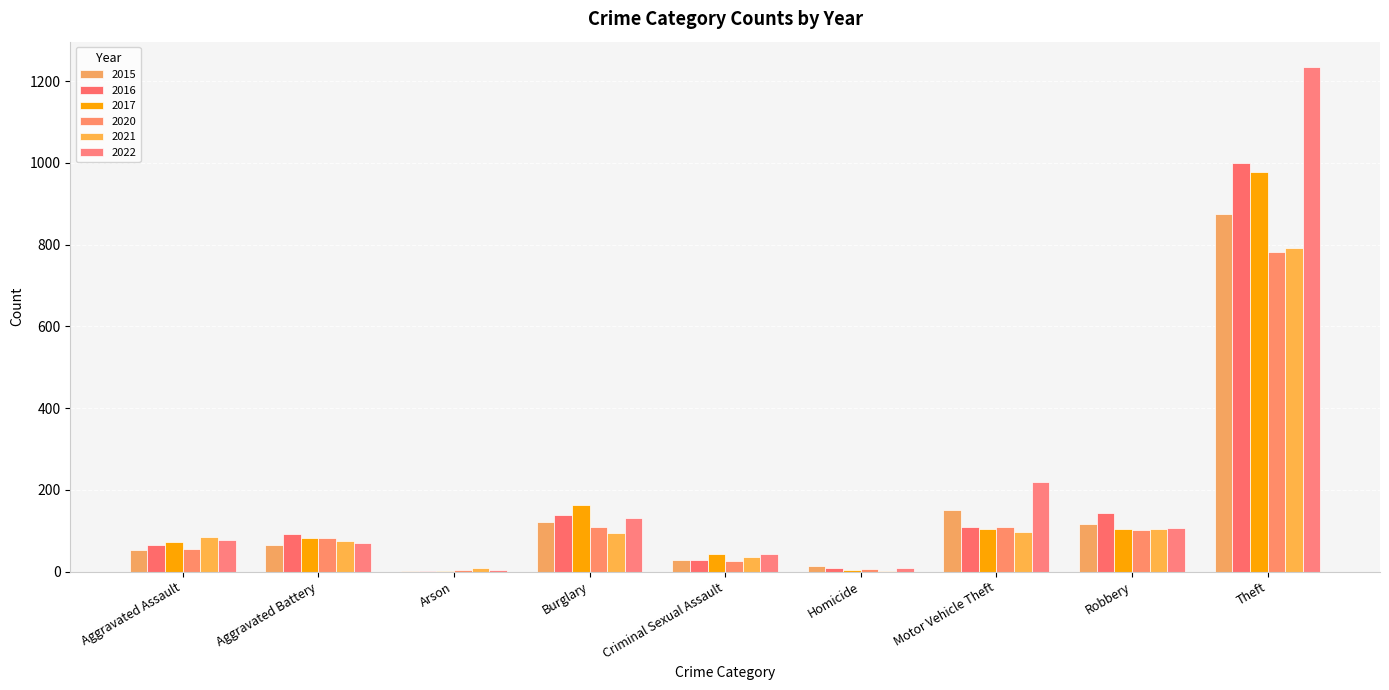

What is the value of the 2022 bar at the 1st from the left?

78